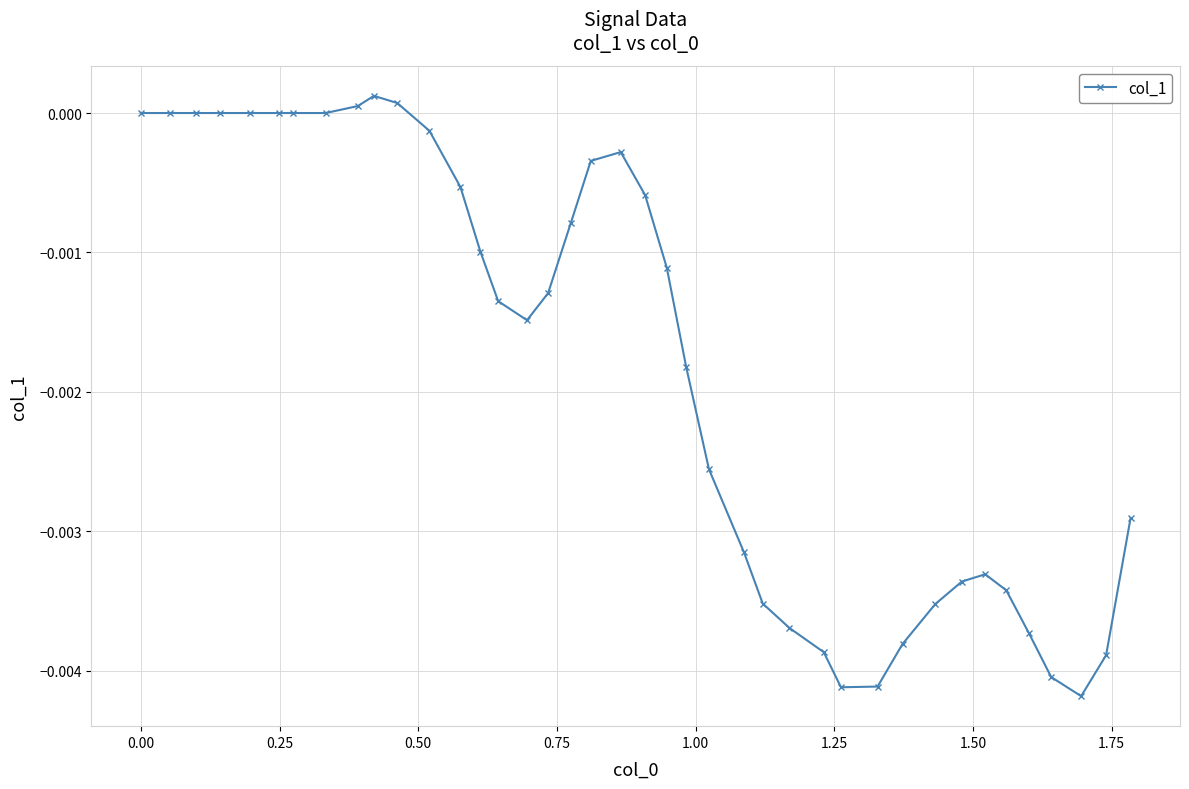

Count the number of categories in the chart.

40